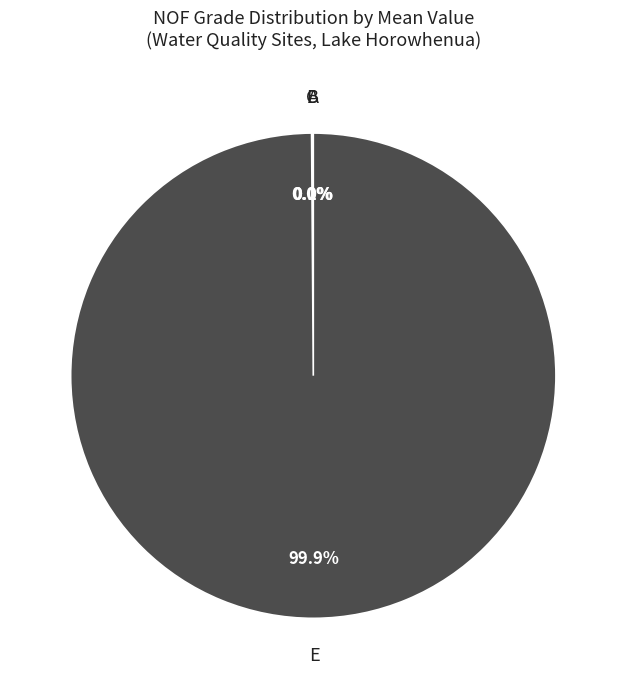

Is there any slice that represents more than half of the pie?

Yes